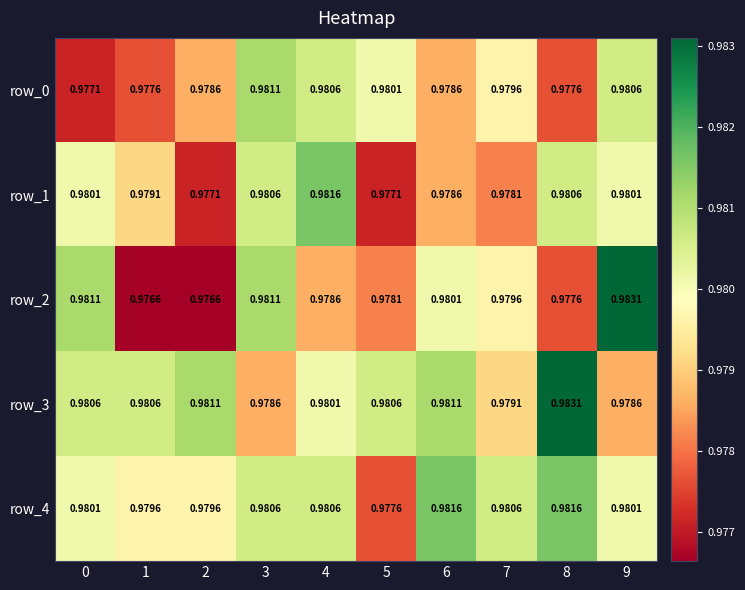

Which series changed the most between 1 and 2?

row_1